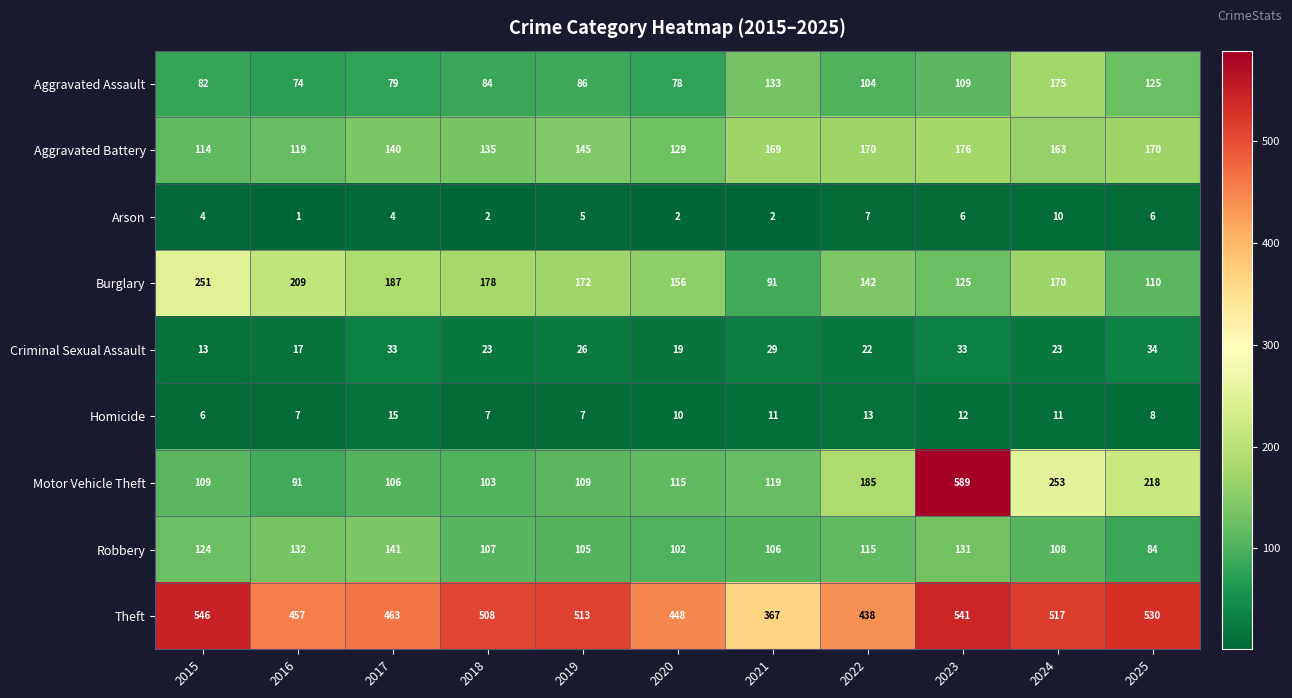

What is the maximum value shown in the chart?

589